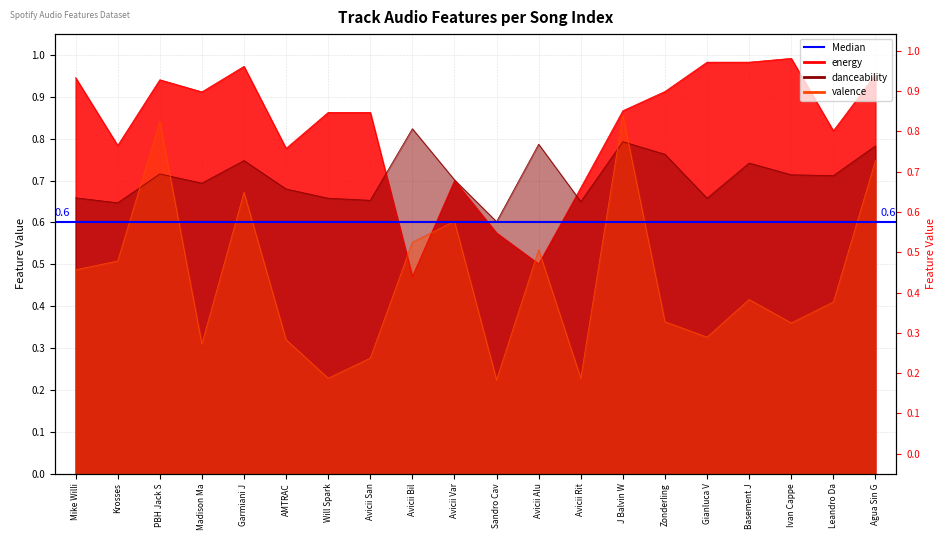

Which has a higher value, Avicii Rit or Agua Sin G?

Agua Sin G